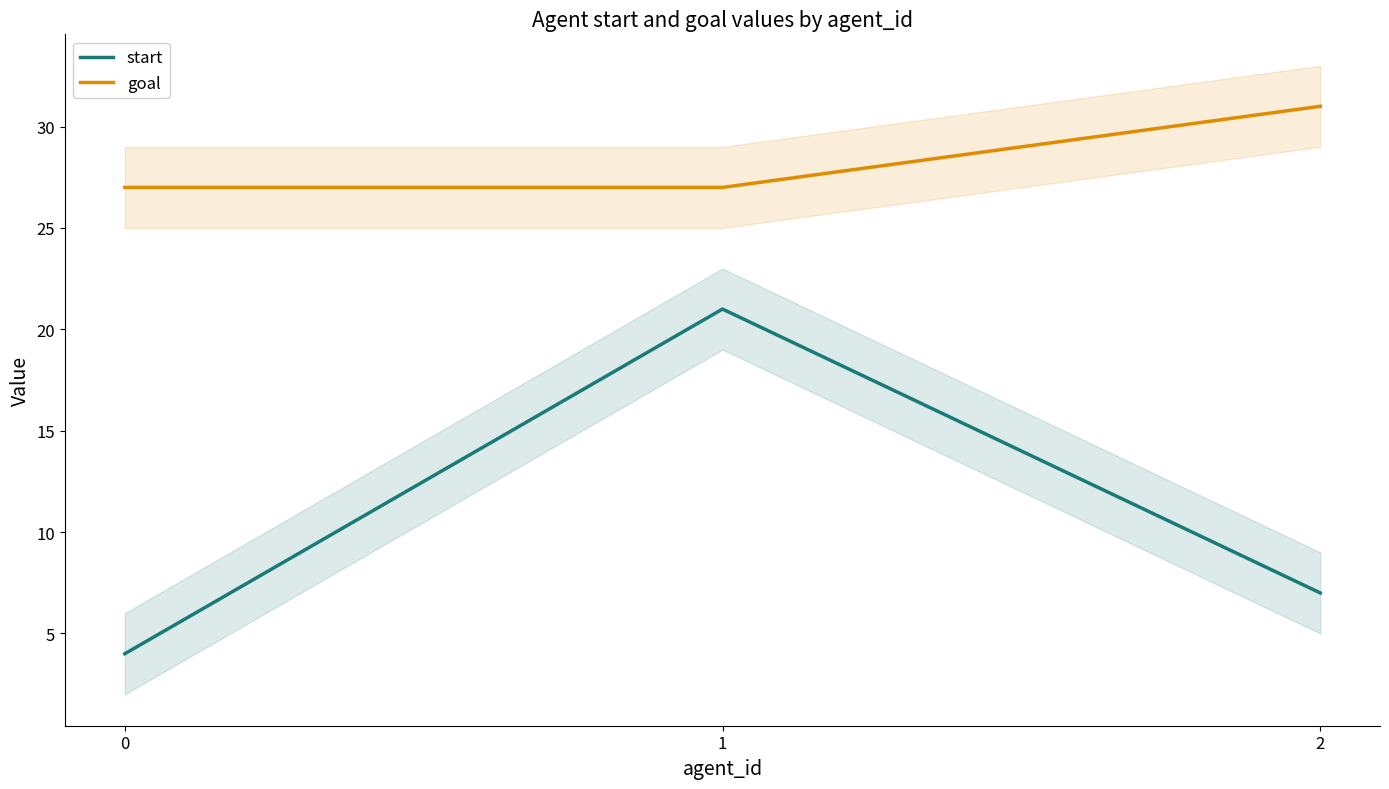

Is the value of goal at 1 greater than the value of start at 1?

Yes